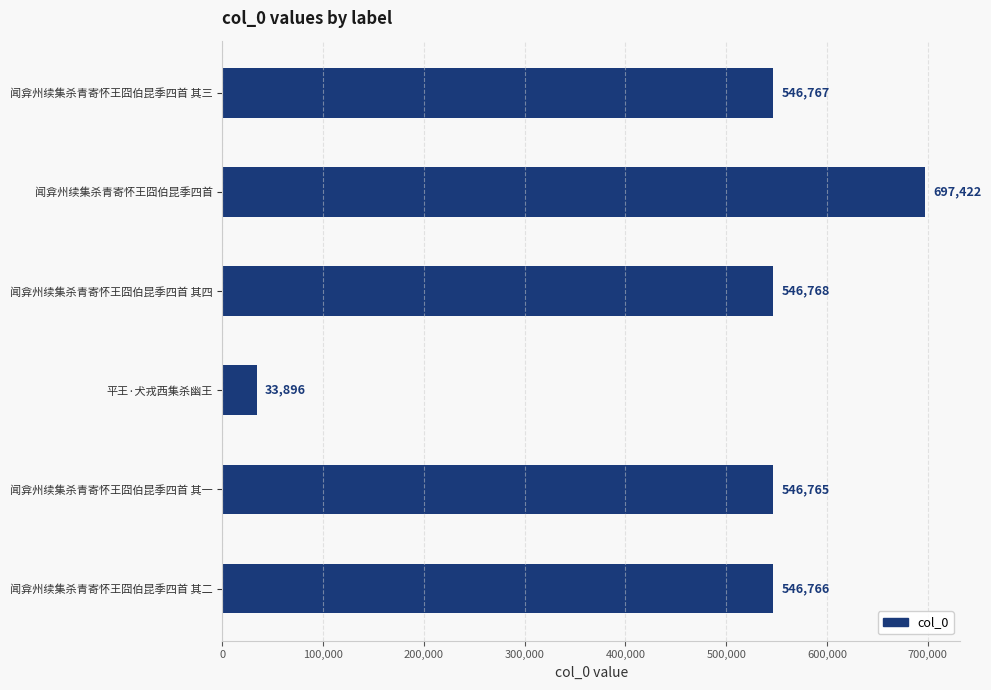

Which label corresponds to the smallest value in the chart?

平王·犬戎西集杀幽王